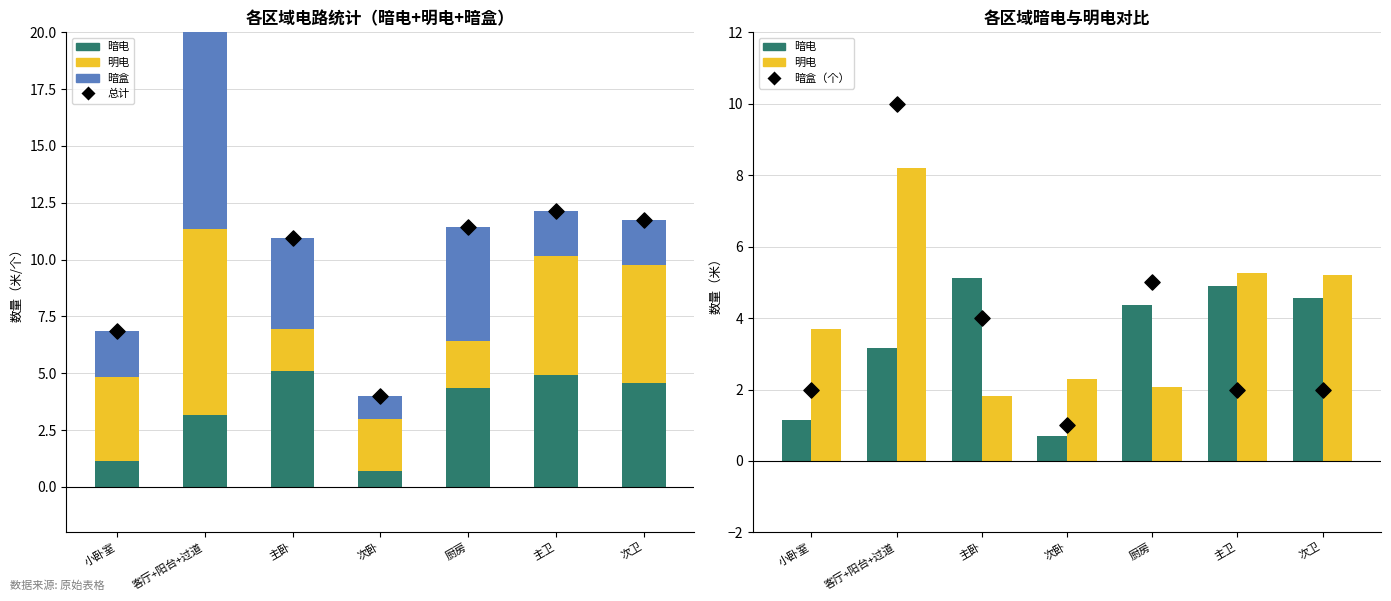

Which series reaches the maximum Y coordinate?

总计